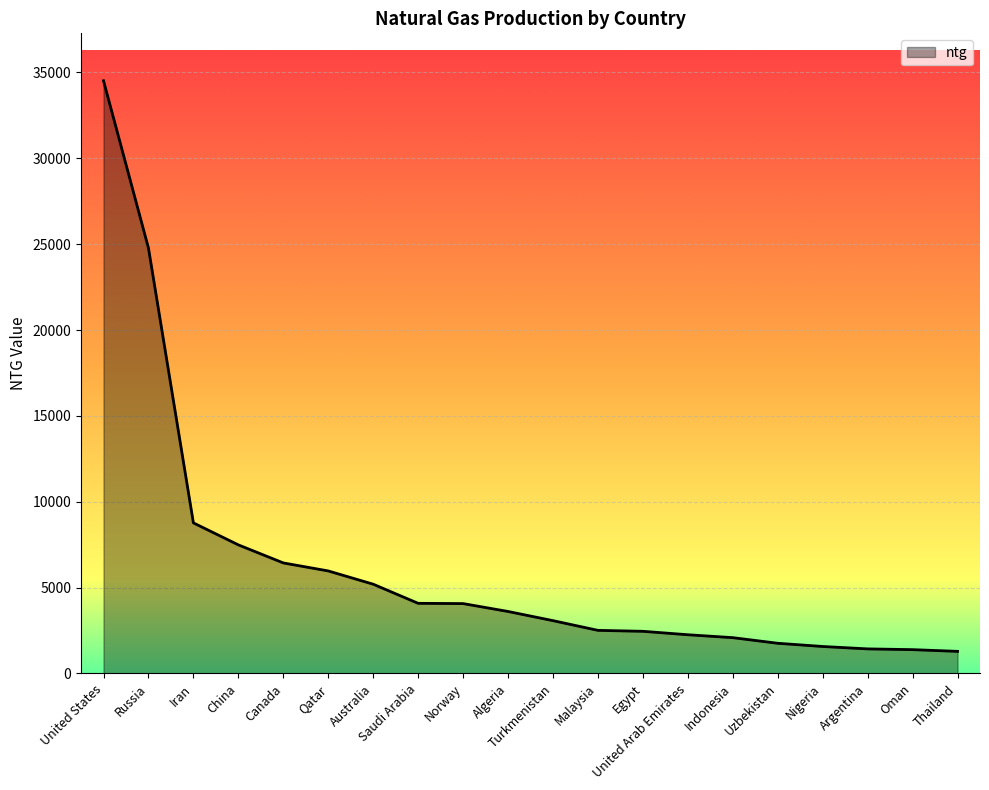

What is the sum of all values?

124681.3